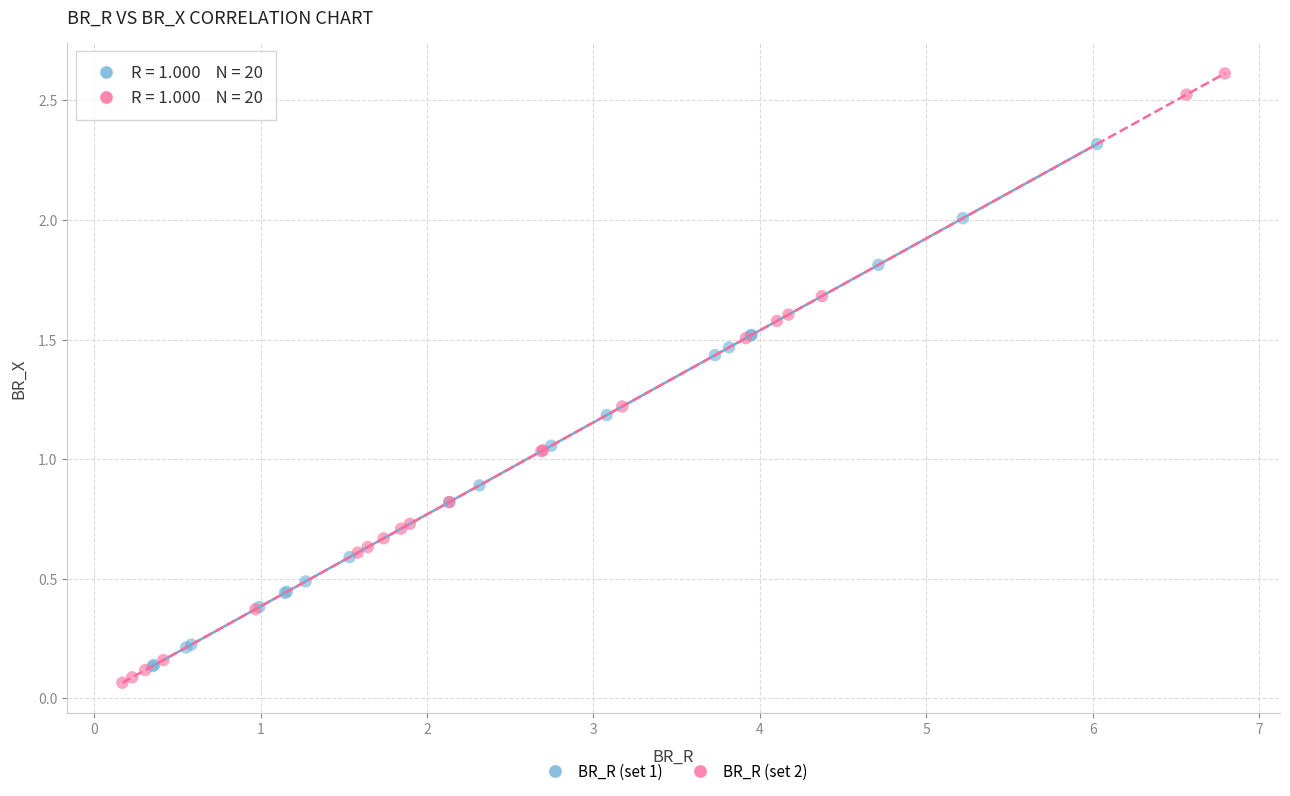

Which series contains the highest Y value?

BR_R (set 2)